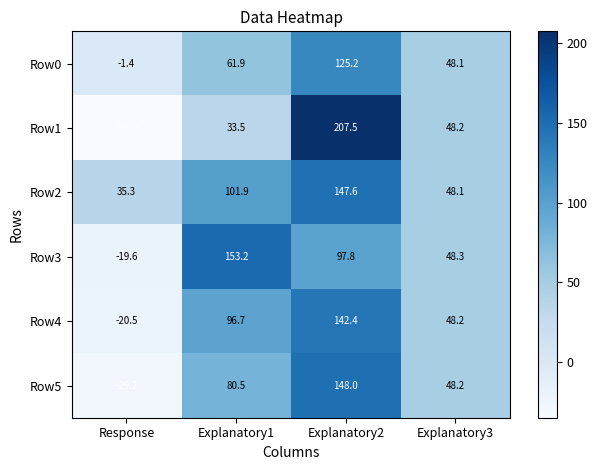

The value of Row1 at Response is -35.0. True or false?

True